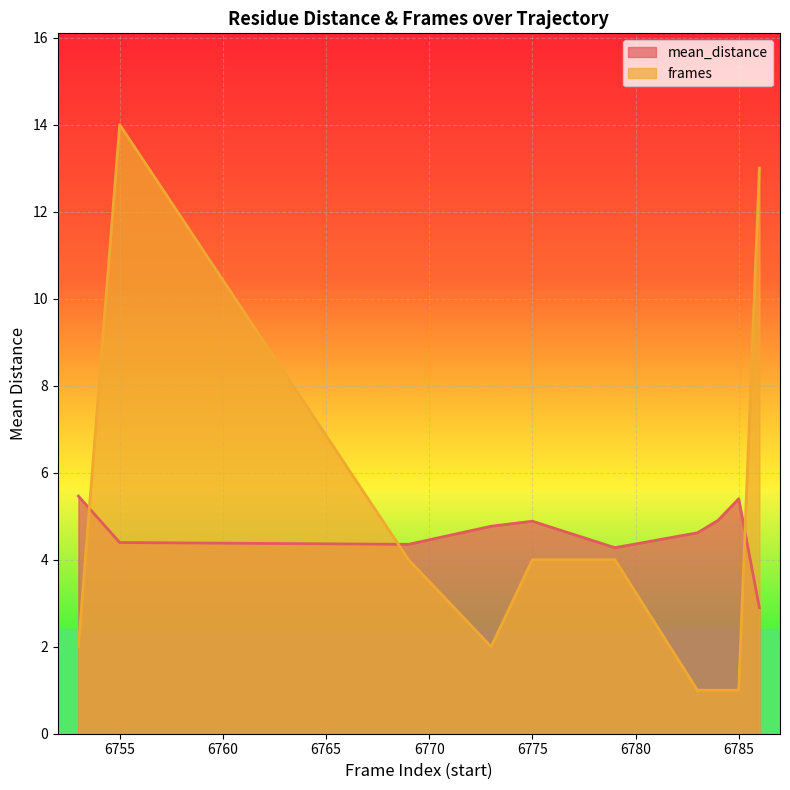

True or false: frames has more than 2 interior local peaks.

False